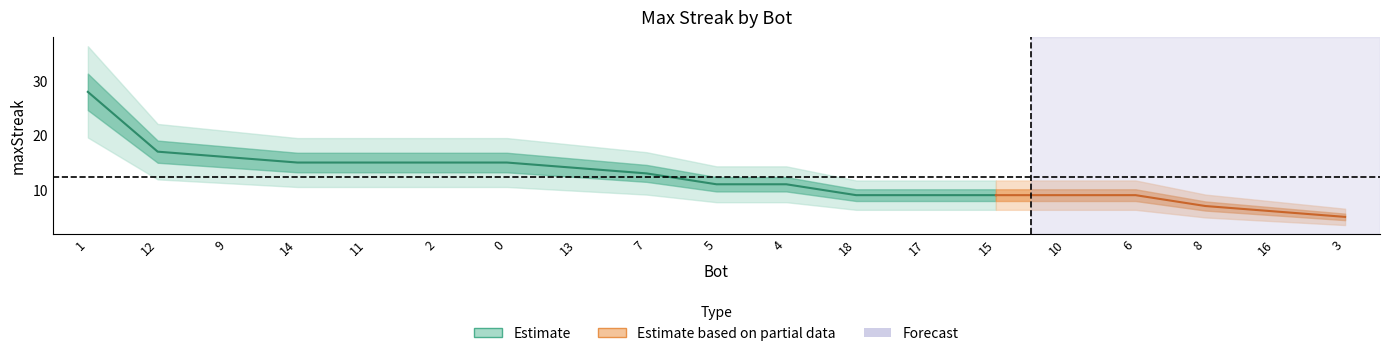

Rank the categories by value from lowest to highest.

3, 16, 8, 18, 17, 15, 10, 6, 5, 4, 7, 13, 14, 11, 2, 0, 9, 12, 1